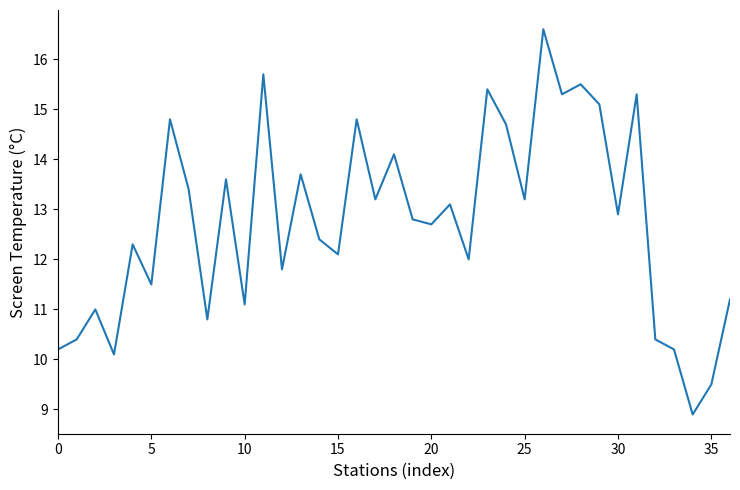

What is the difference between the maximum and minimum values?

7.7